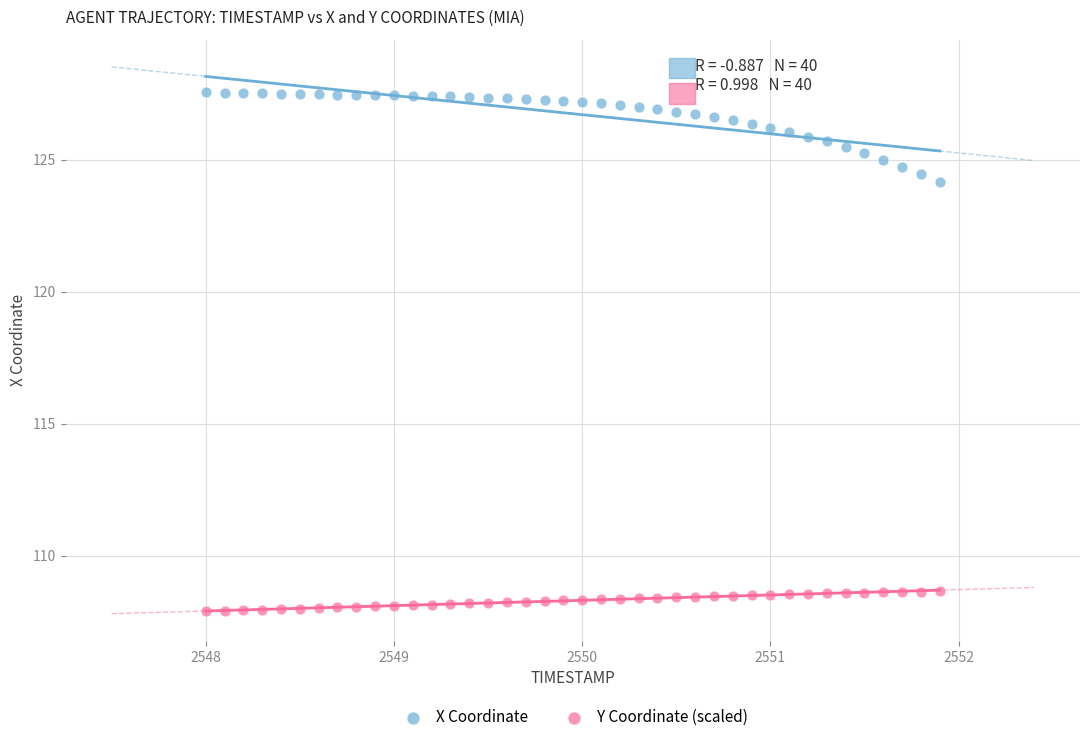

Which series reaches the minimum Y coordinate?

Y Coordinate (scaled)